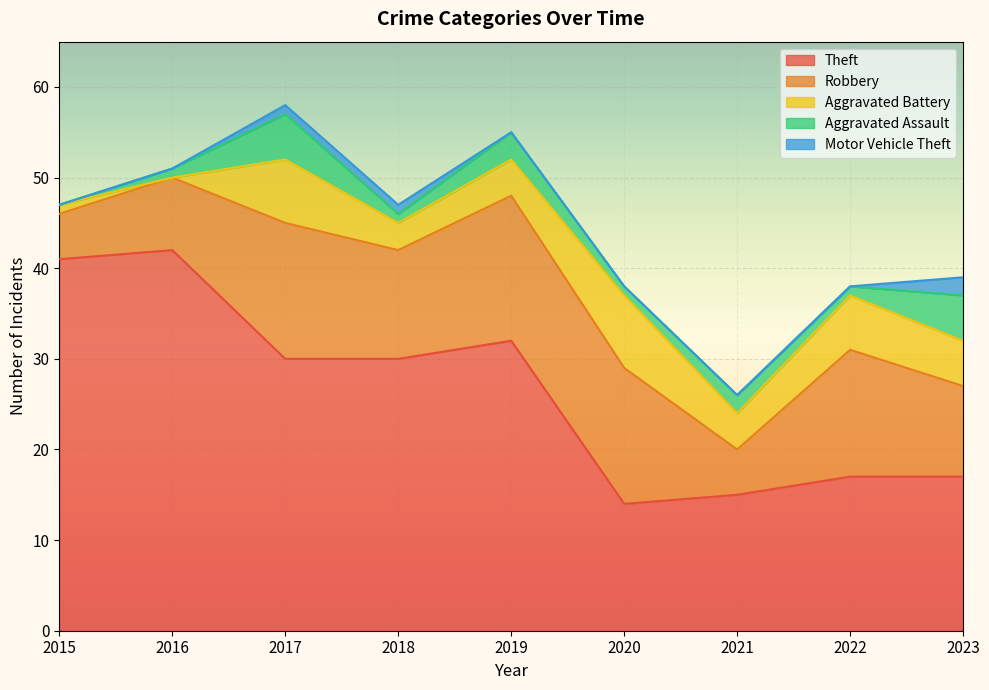

Count the Aggravated Battery values in the range 3 to 6.

5